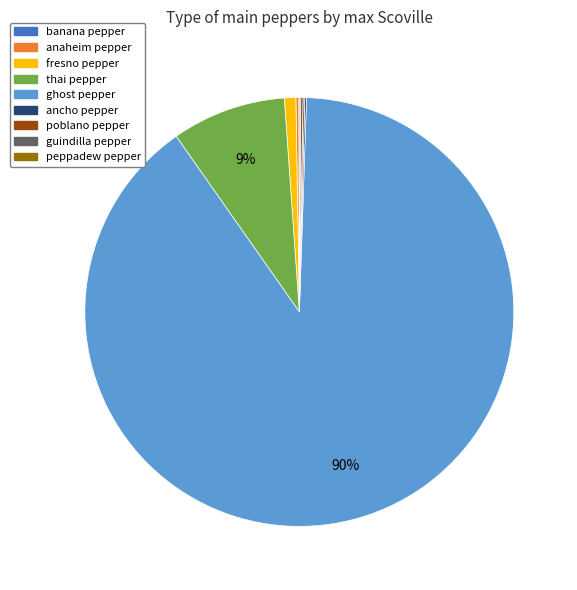

Is it true that fresno pepper is 7% of the pie?

False